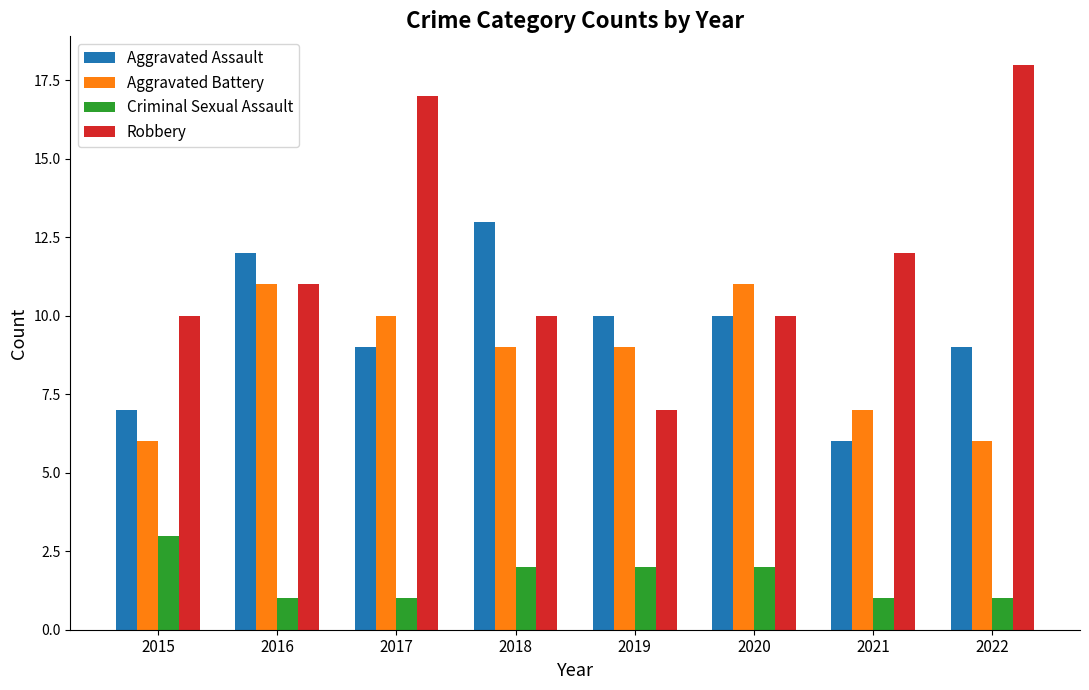

The Aggravated Battery series shows 8 at 2022. True or false?

False